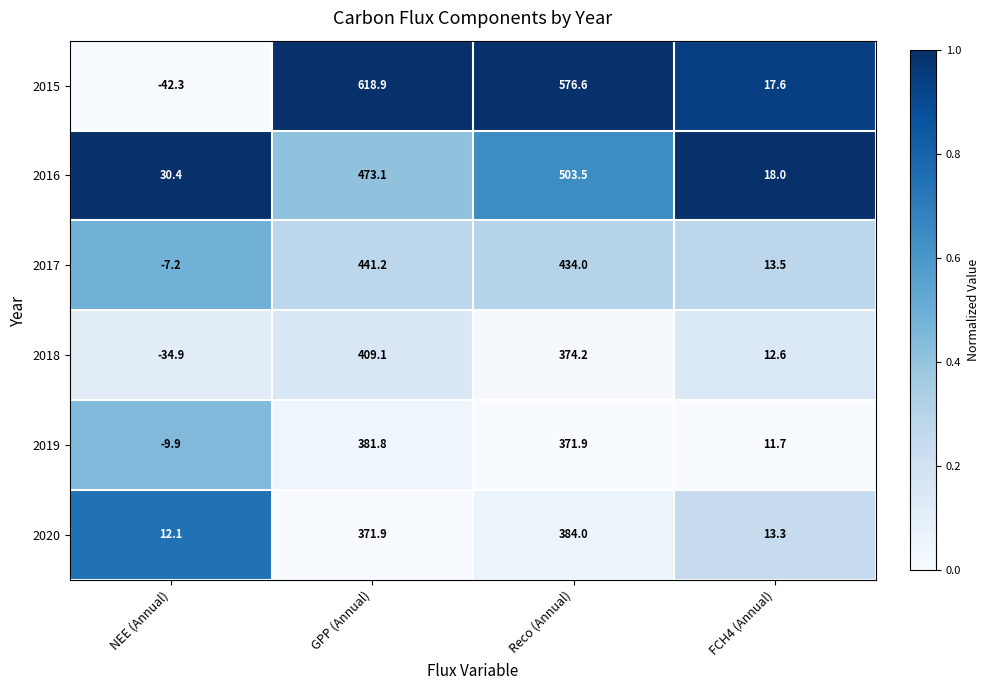

What is the maximum value for 2019?

381.8